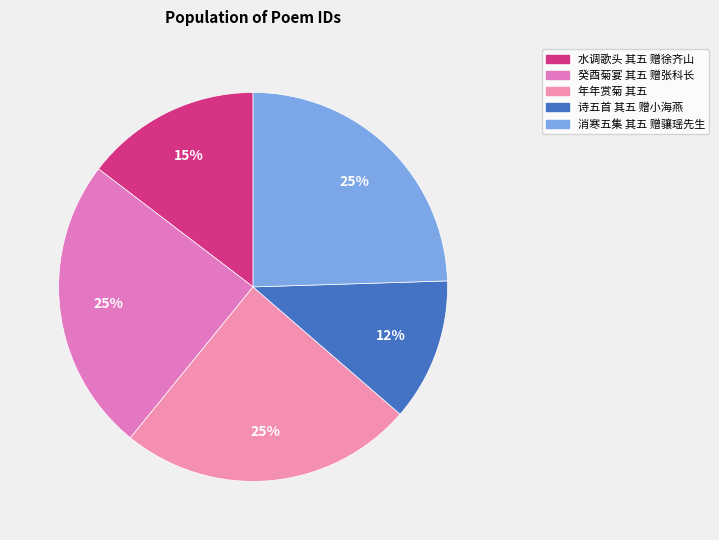

How many slices are in this pie chart?

5